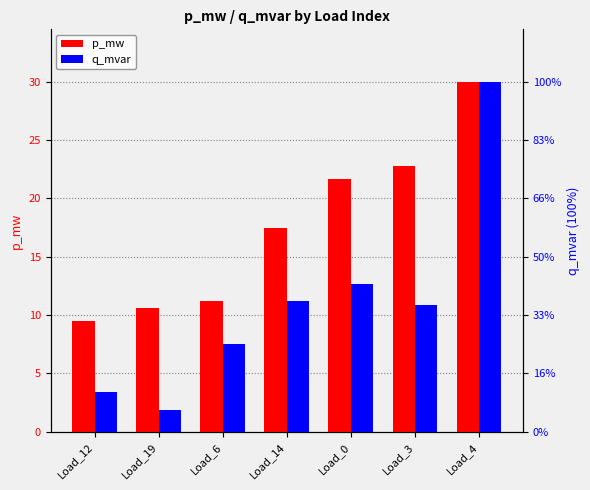

Reading left to right, list all the values displayed in this chart.

p_mw: Load_12=9.5	Load_19=10.6	Load_6=11.2	Load_14=17.5	Load_0=21.7	Load_3=22.8	Load_4=30.0
q_mvar: Load_12=3.4	Load_19=1.9	Load_6=7.5	Load_14=11.2	Load_0=12.7	Load_3=10.9	Load_4=30.0